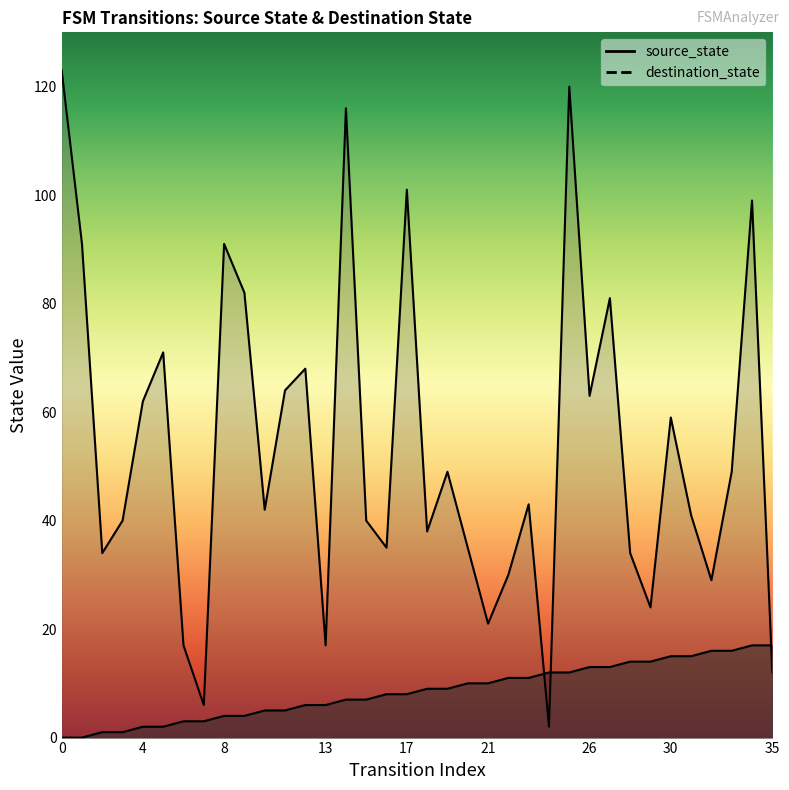

The value at 28 is 23. True or false?

False